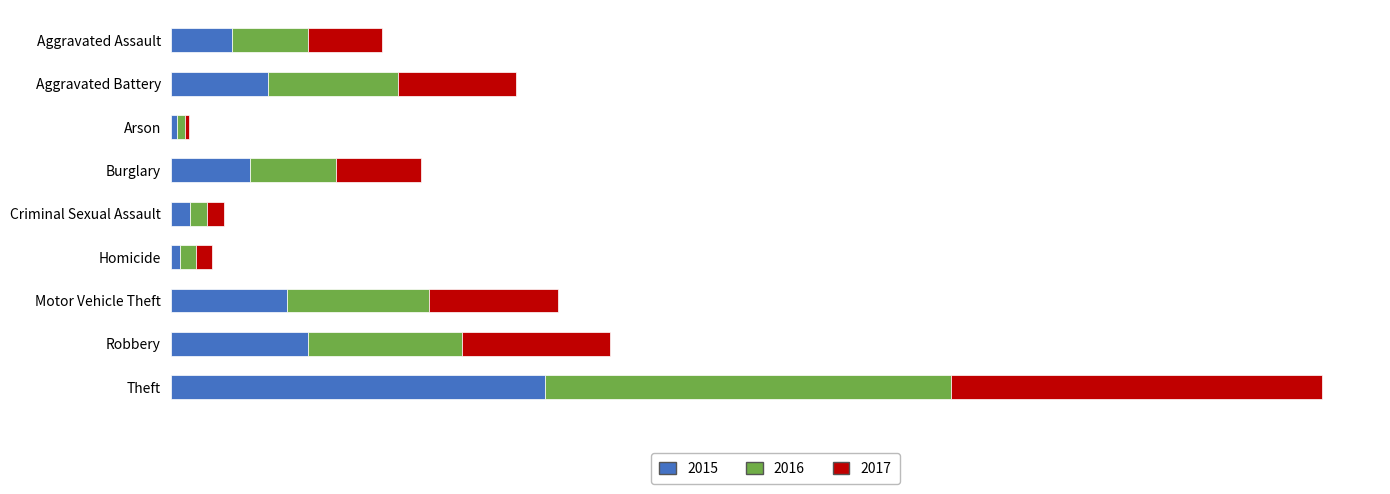

Between Criminal Sexual Assault and Motor Vehicle Theft, which is larger?

Motor Vehicle Theft